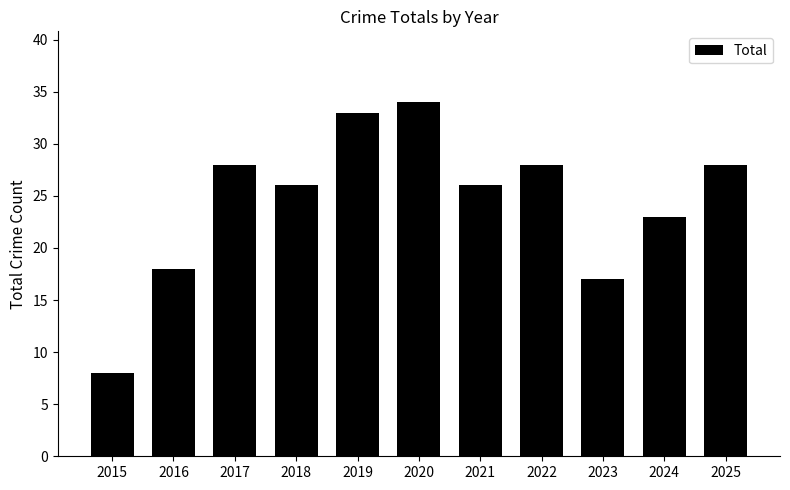

Count the number of data series in this chart.

1